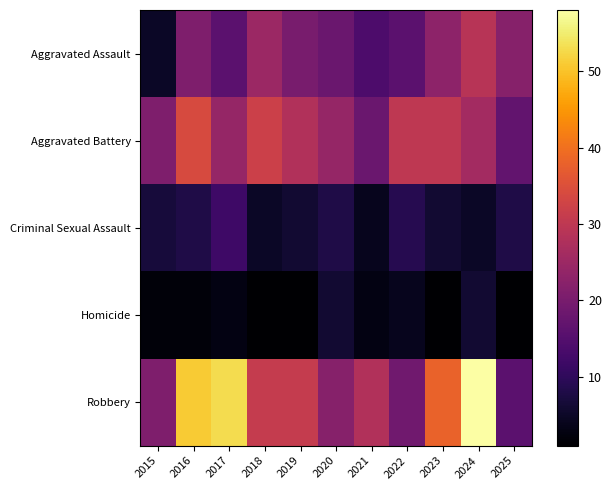

Reading left to right, list all the values displayed in this chart.

Aggravated Assault: 2015=5	2016=21	2017=16	2018=25	2019=20	2020=18	2021=14	2022=16	2023=23	2024=29	2025=22
Aggravated Battery: 2015=21	2016=34	2017=24	2018=32	2019=28	2020=24	2021=18	2022=30	2023=30	2024=26	2025=17
Criminal Sexual Assault: 2015=7	2016=8	2017=12	2018=5	2019=6	2020=8	2021=4	2022=9	2023=6	2024=5	2025=8
Homicide: 2015=2	2016=2	2017=3	2018=1	2019=1	2020=6	2021=3	2022=4	2023=1	2024=6	2025=1
Robbery: 2015=21	2016=51	2017=53	2018=31	2019=31	2020=22	2021=28	2022=19	2023=38	2024=58	2025=16